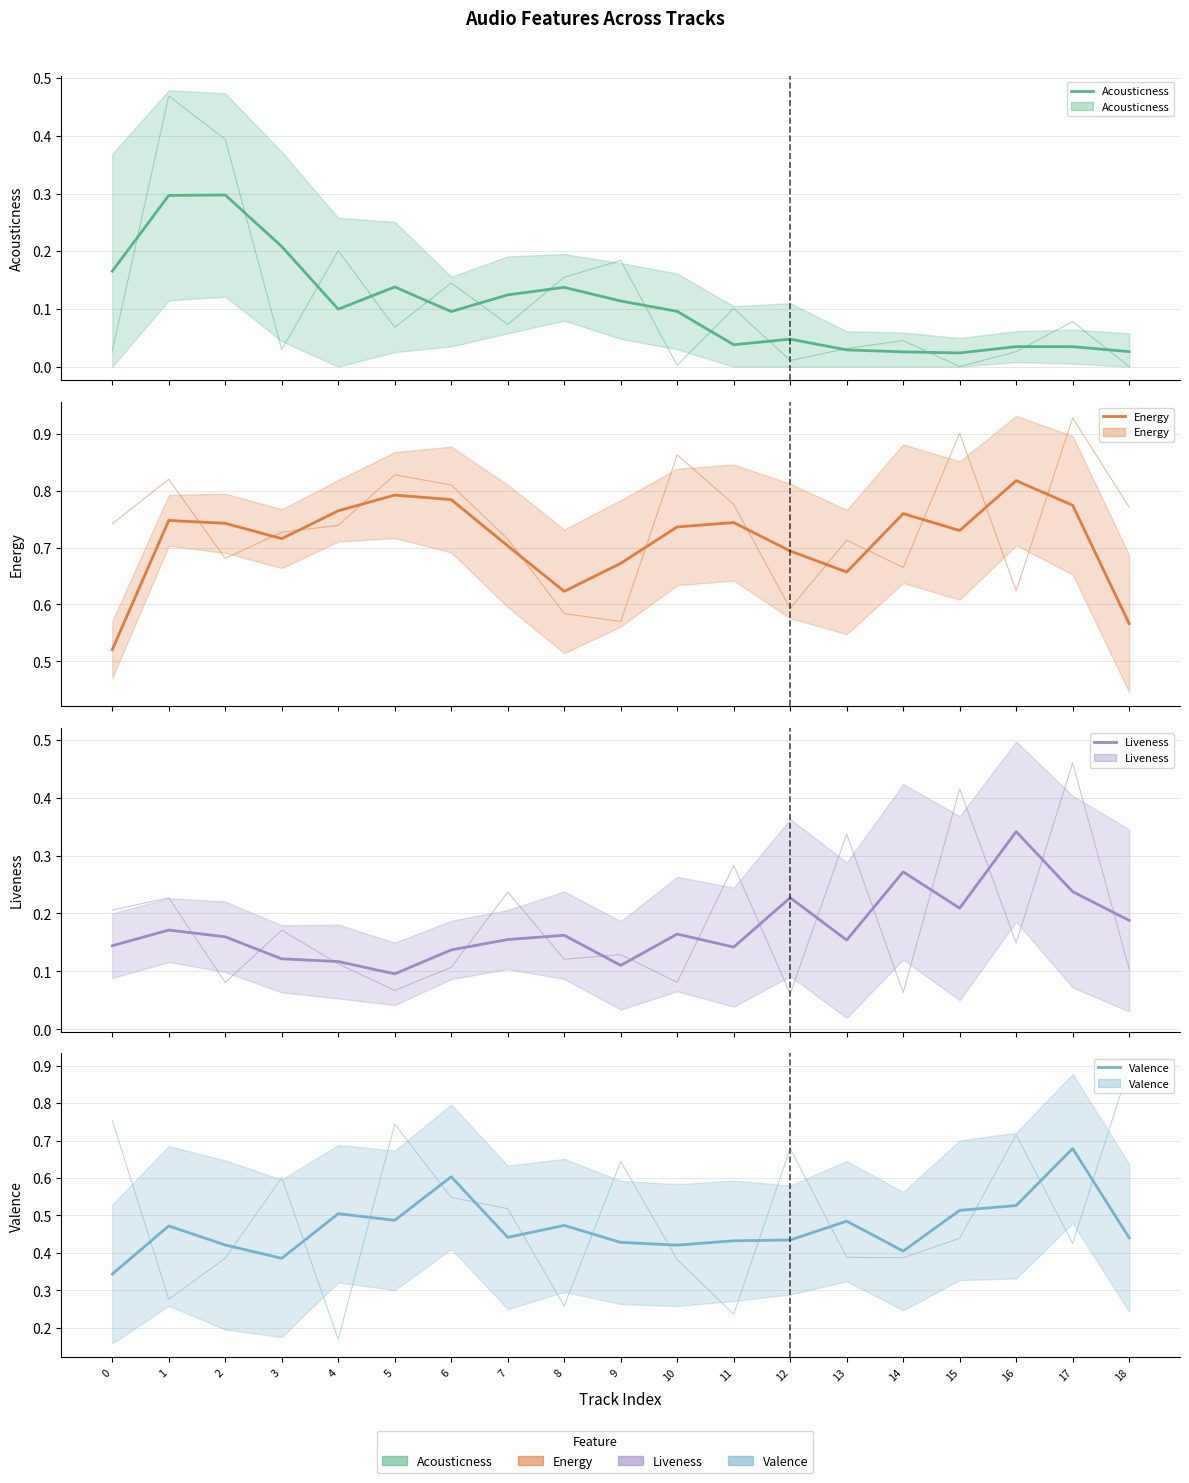

What is the sum of the acousticness values at 3 and 7?

0.3